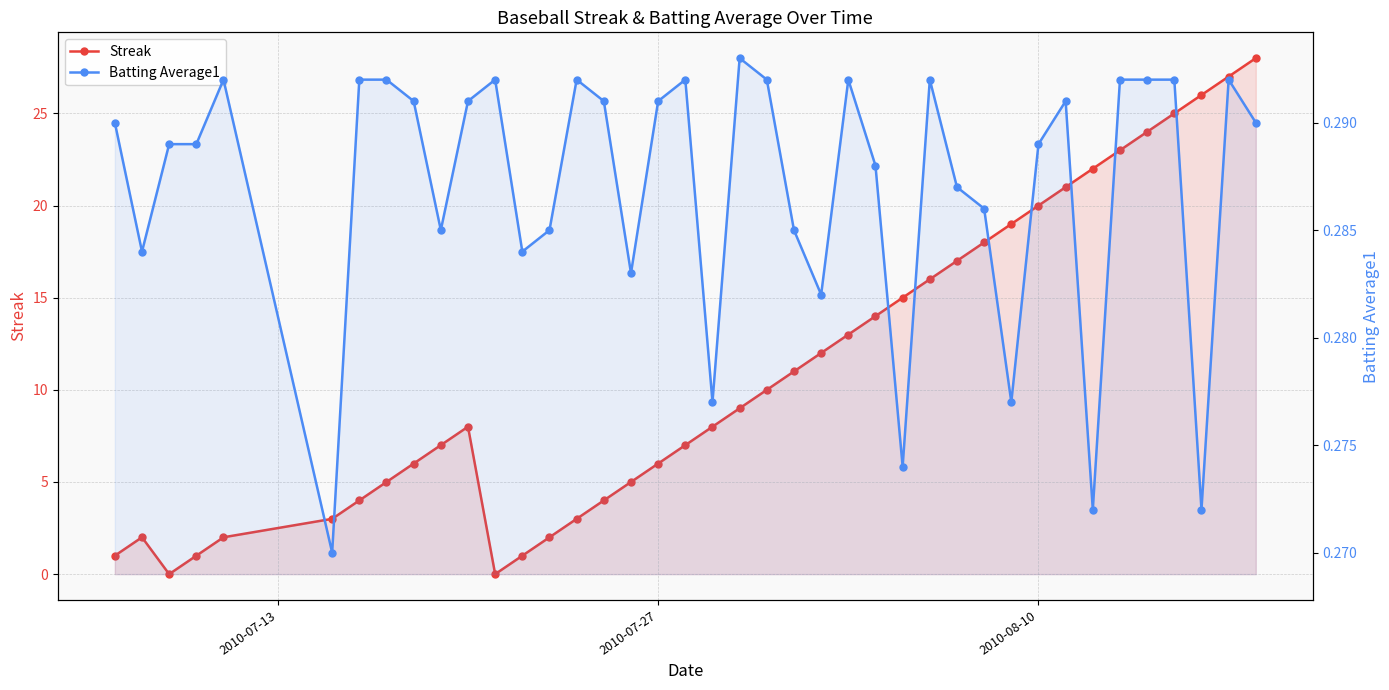

Which series has the widest spread of values?

Streak